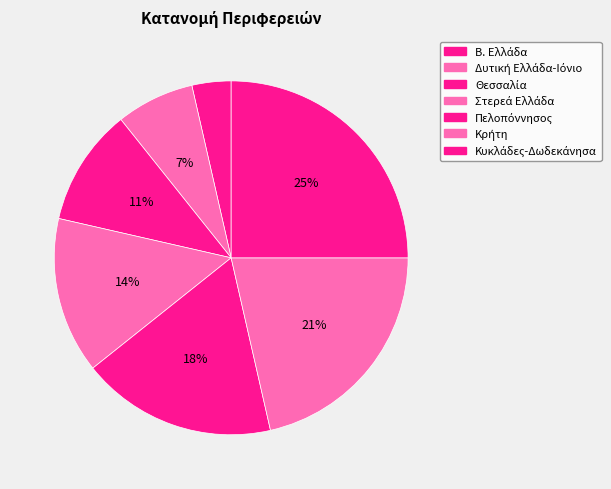

How many segments does this pie chart have?

7